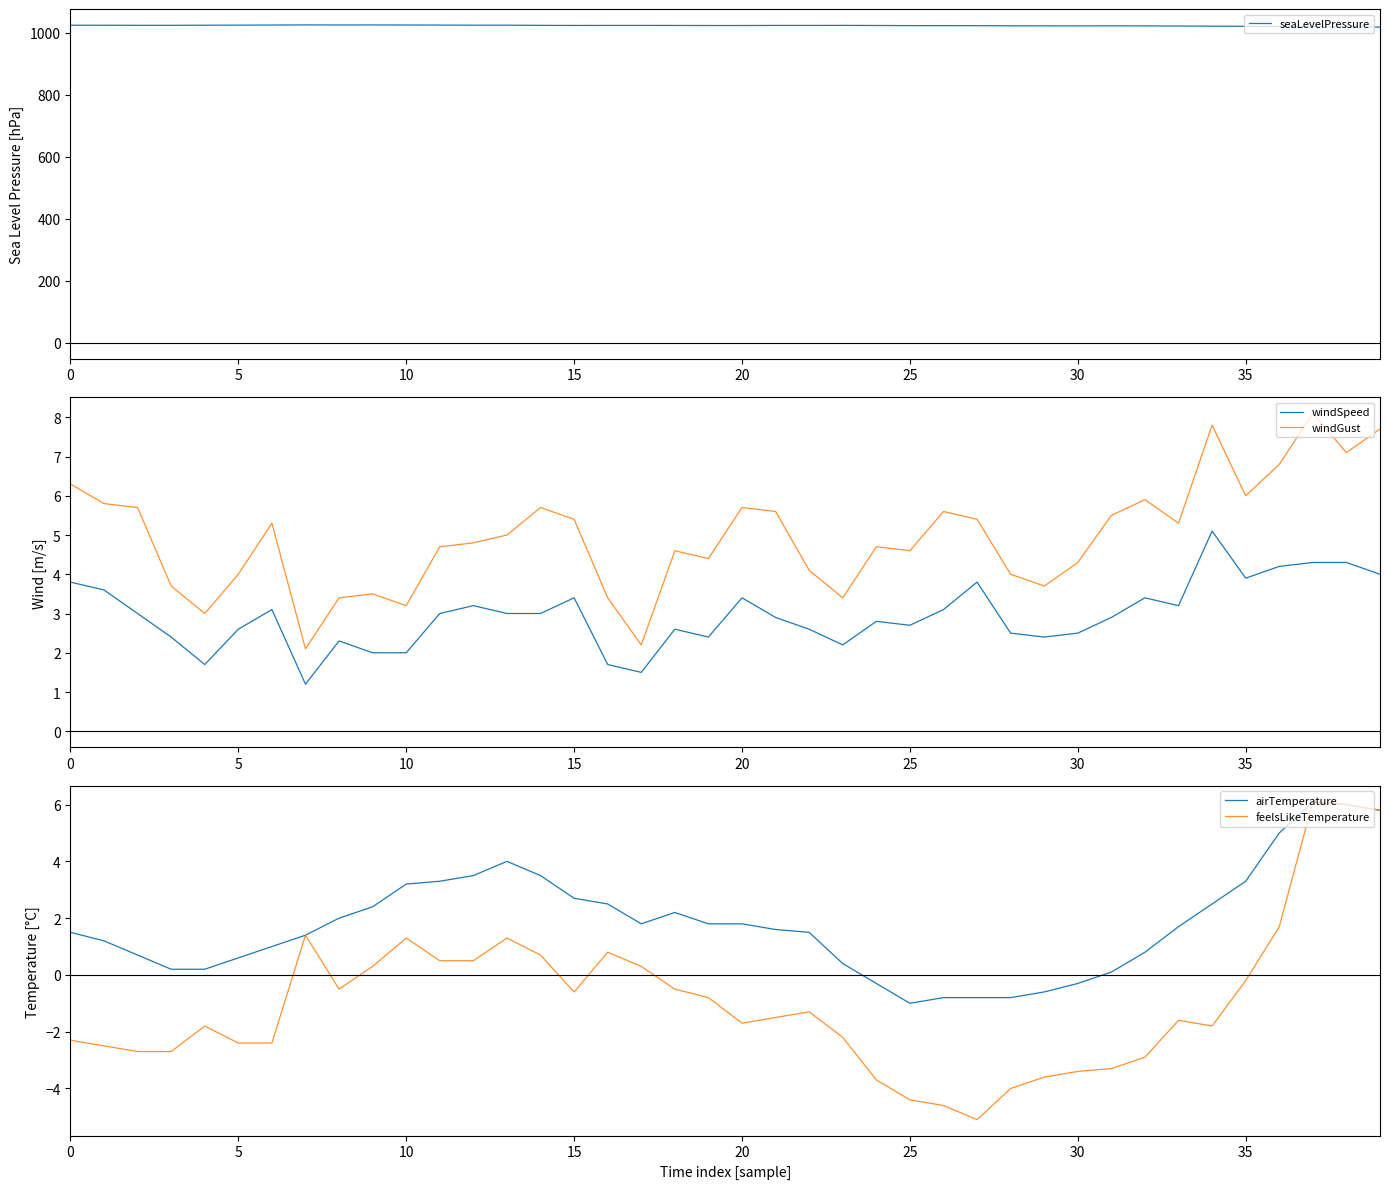

True or false: windSpeed has more than 1 points higher than both neighbors.

True